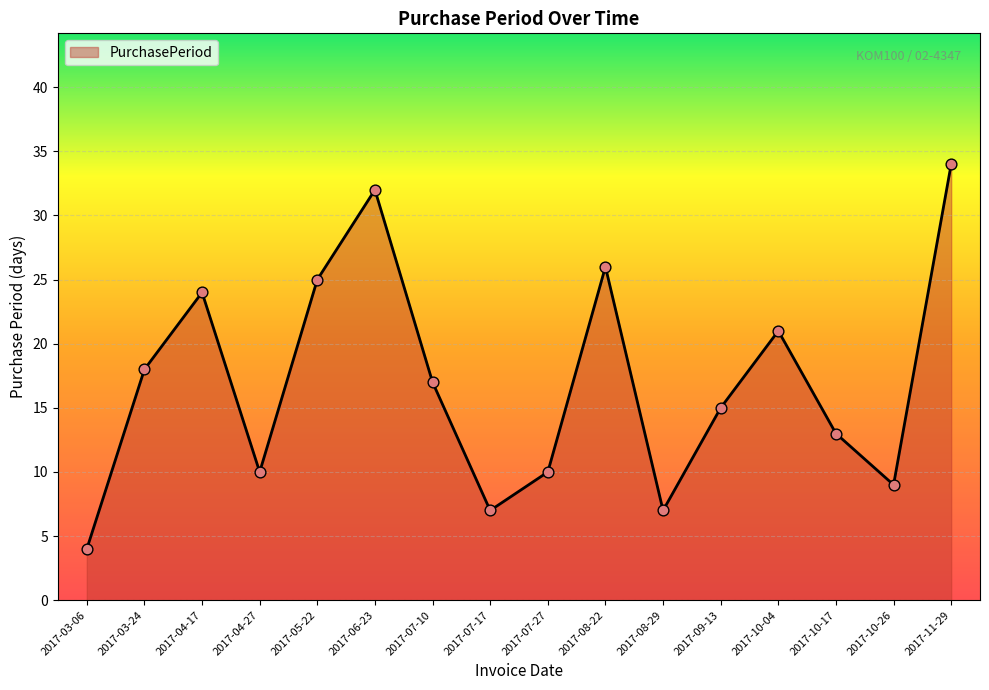

Which has a higher value, 2017-11-29 or 2017-07-17?

2017-11-29